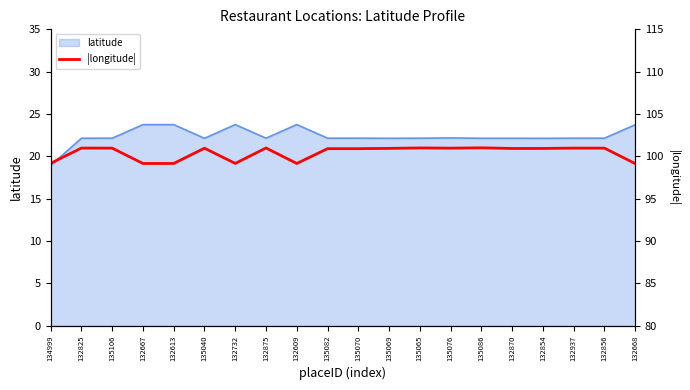

What is the maximum value for latitude?

23.8